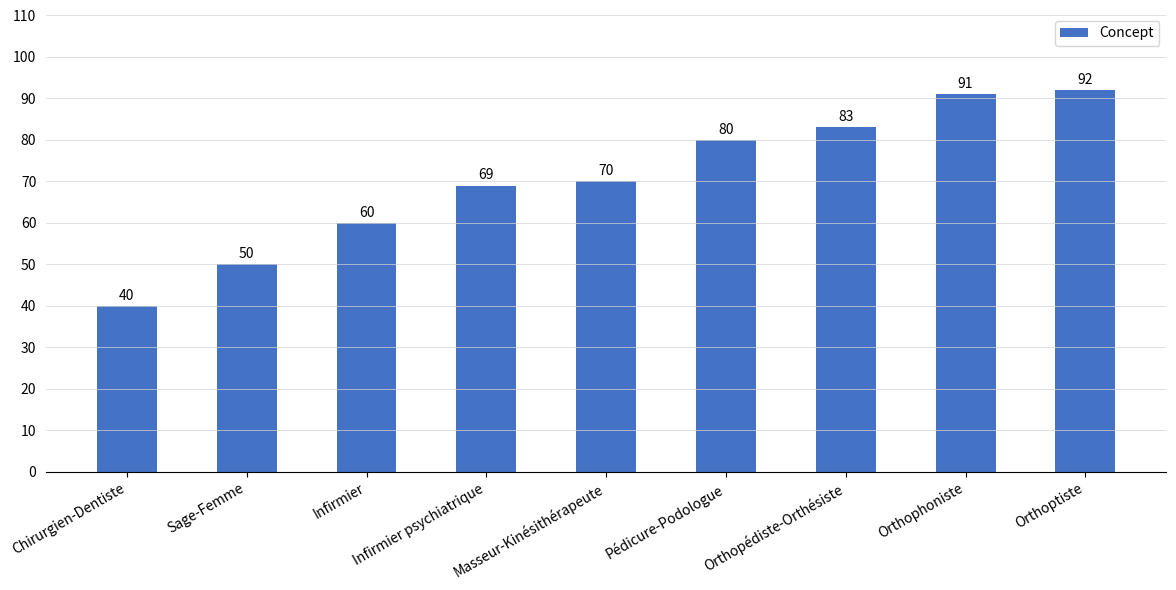

The value at Masseur-Kinésithérapeute is 46. True or false?

False